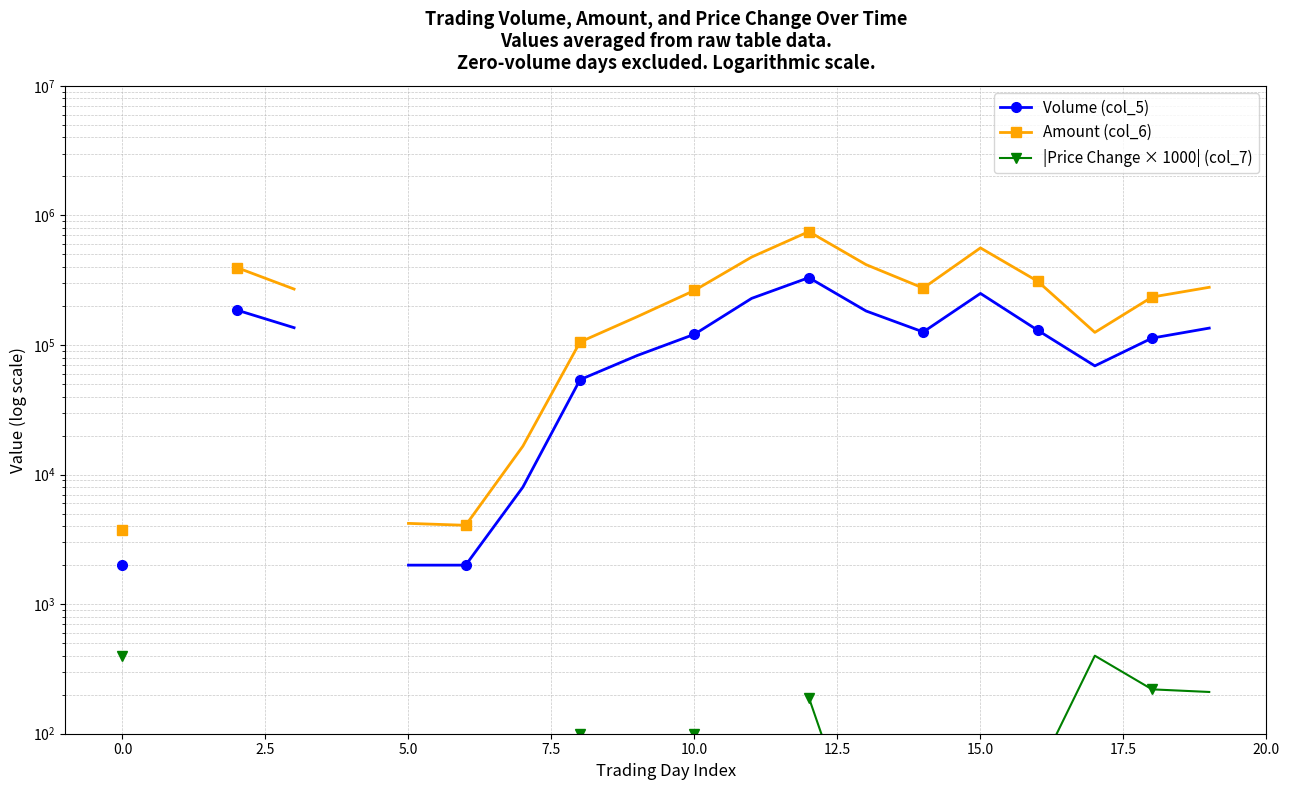

At which category does the chart reach its minimum across all series?

13